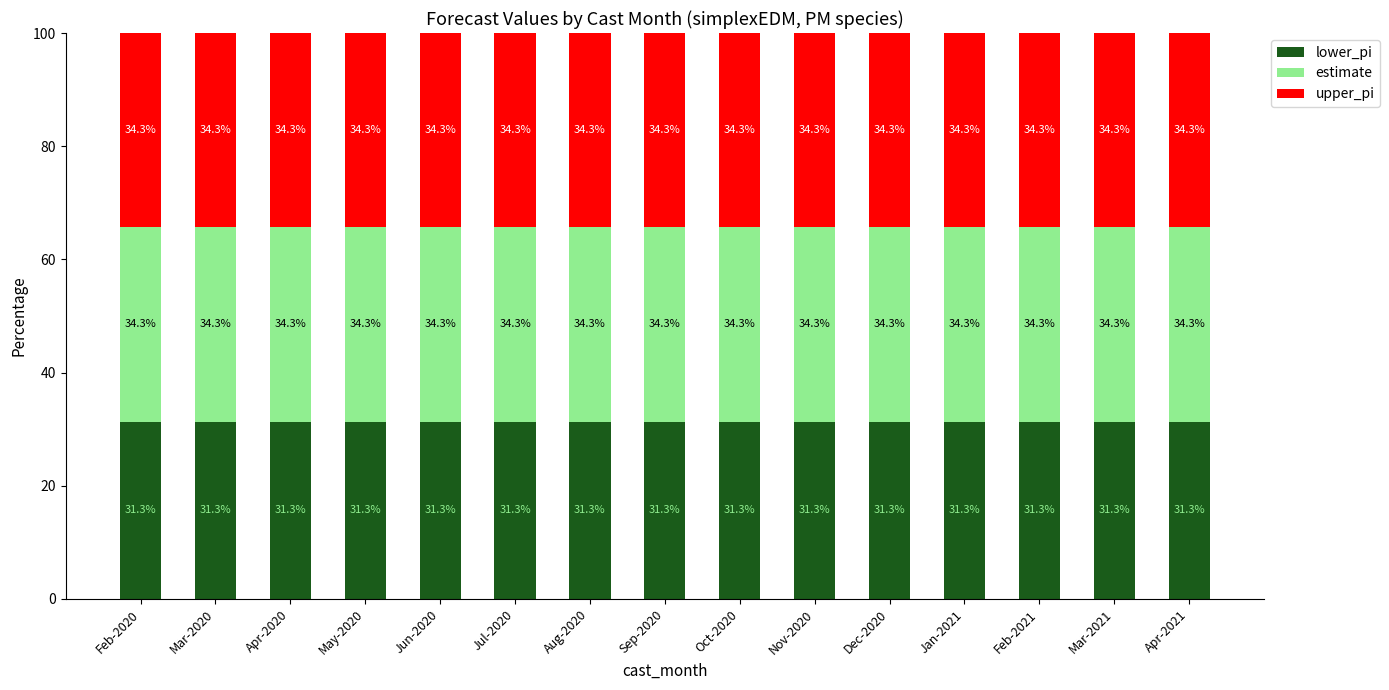

Is it true that lower_pi equals 31.3 at Mar-2020?

True